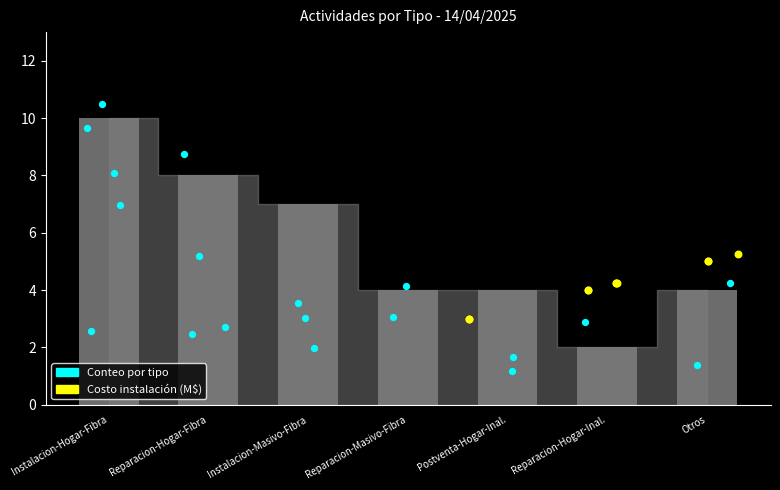

What is the ratio of the value at Postventa-Hogar-Inal. to the value at Instalacion-Hogar-Fibra?

0.4